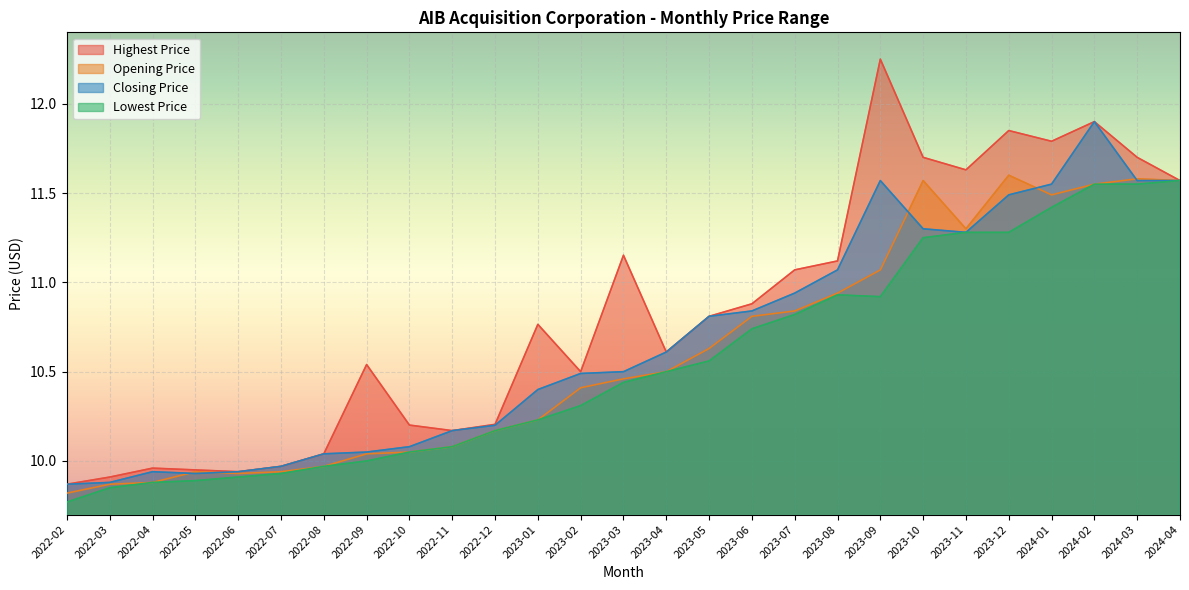

Which category has the highest value in the Closing Price series?

2024-02